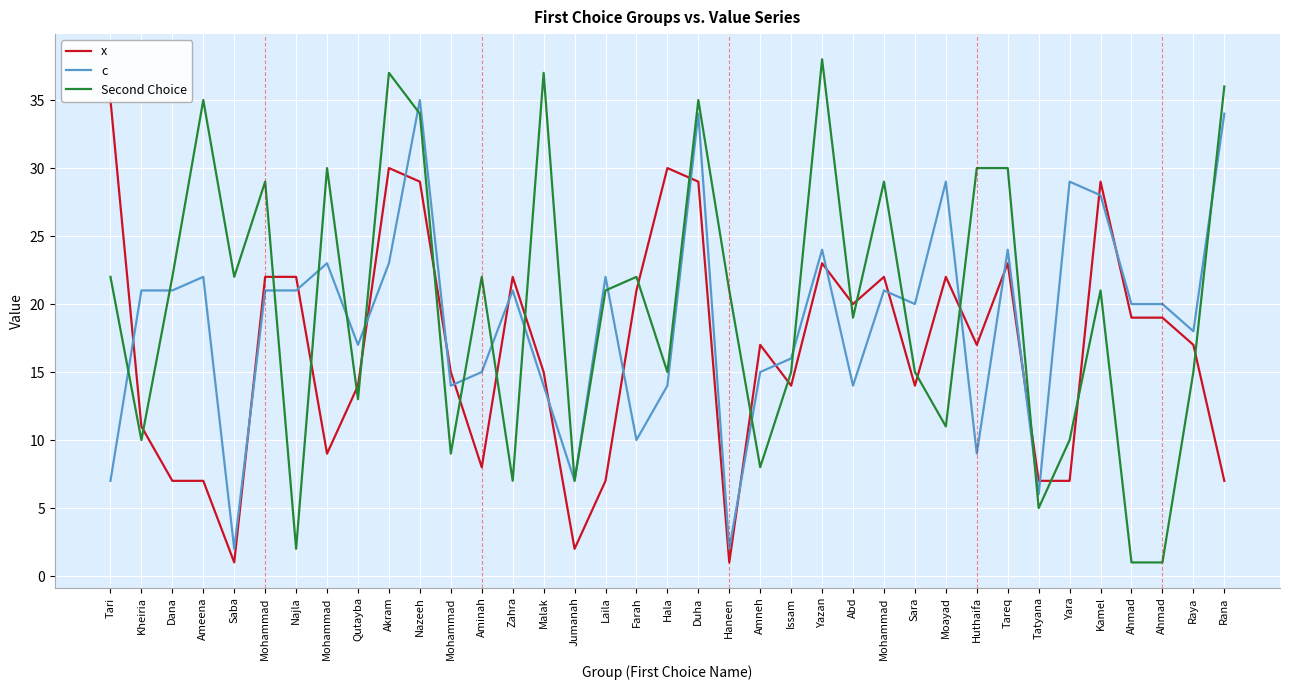

Between which two adjacent categories do c and x first intersect?

Tari and Kheiria